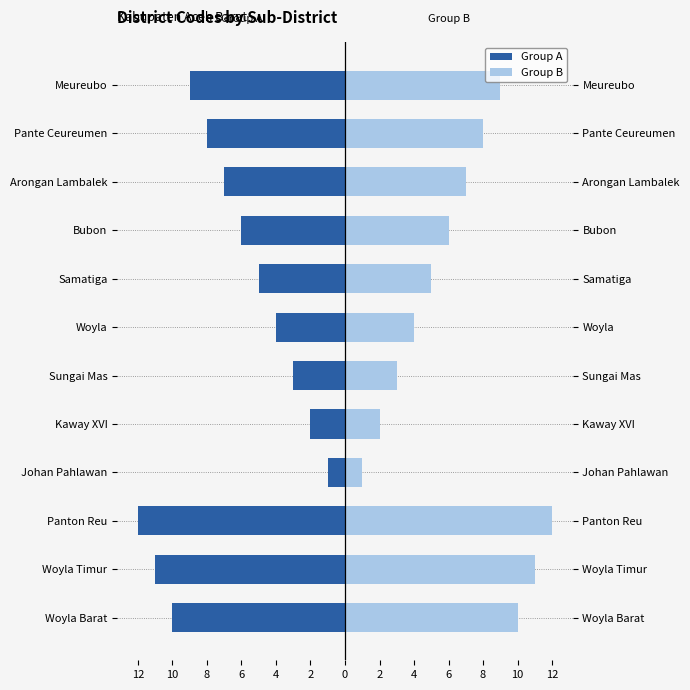

Reading left to right, transcribe all the data shown in this chart.

Group A: -10	-11	-12	-1	-2	-3	-4	-5	-6	-7	-8	-9
Group B: 10	11	12	1	2	3	4	5	6	7	8	9